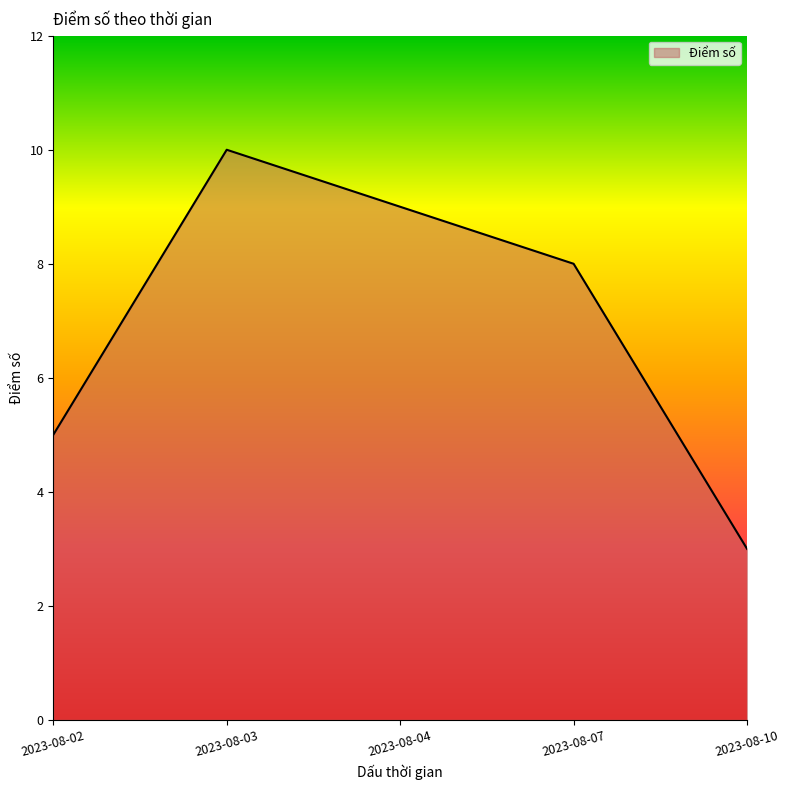

The chart shows a value of 1 at 2023-08-10. True or false?

False